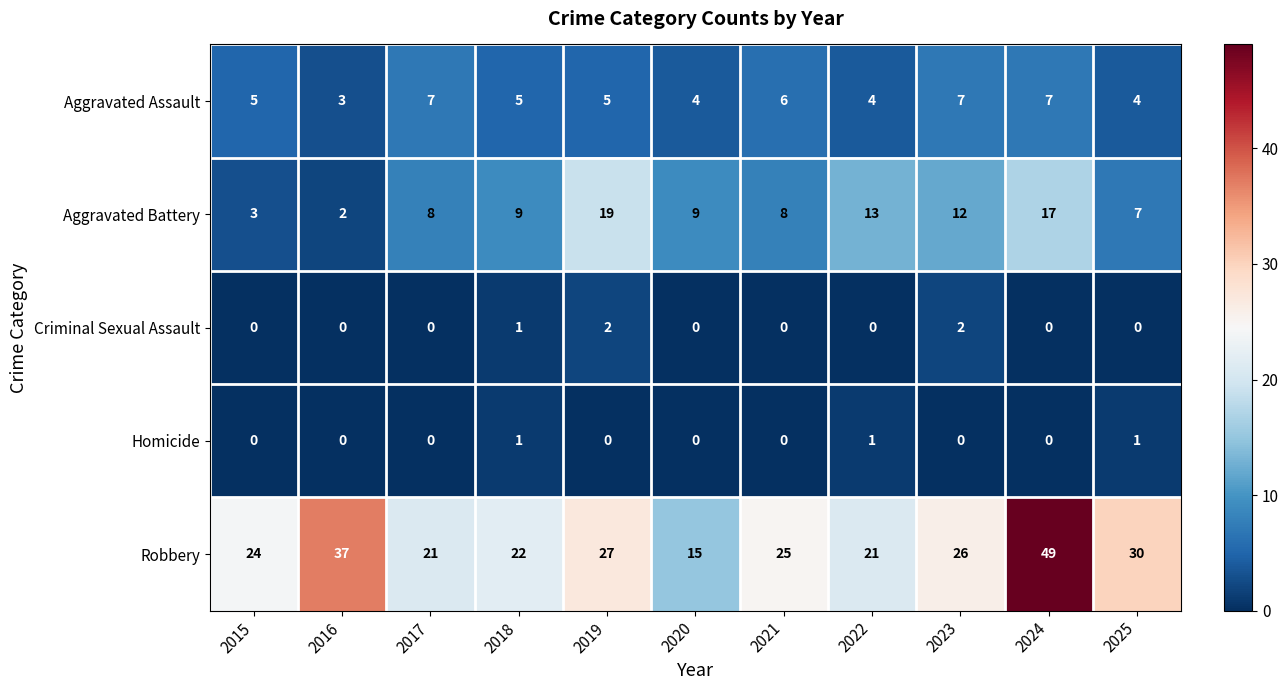

Between 2021 and 2022, which series saw the biggest shift?

Aggravated Battery